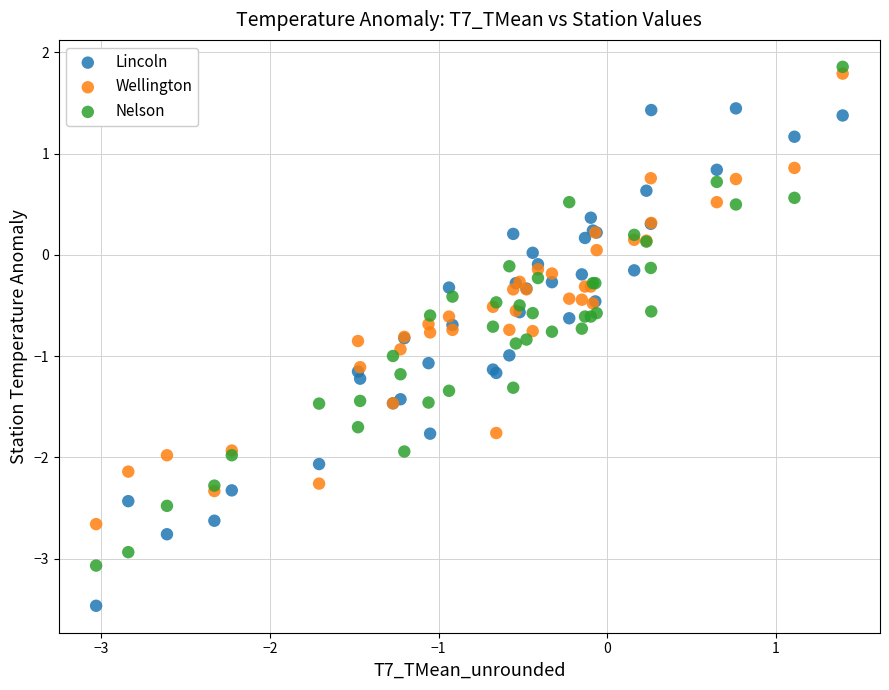

What are all the series names shown in the legend?

Lincoln, Wellington, Nelson